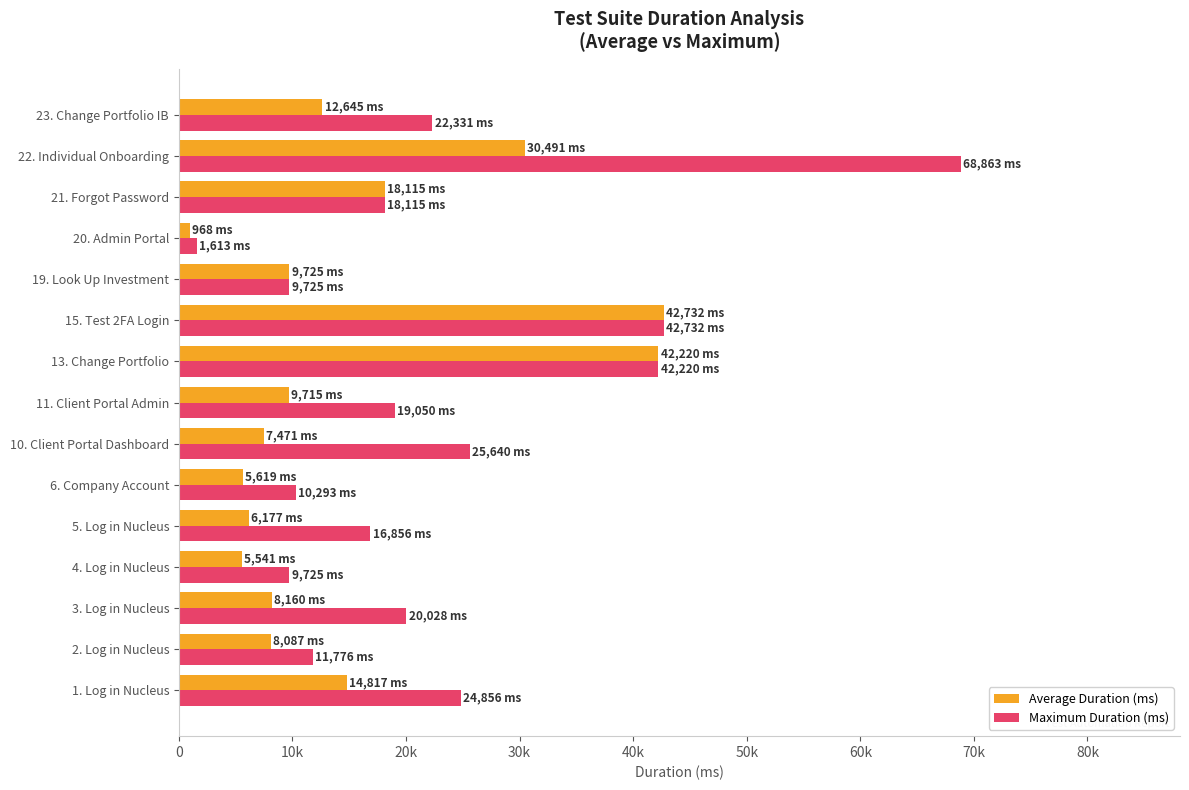

At which label does Average Duration (ms) reach its minimum?

20. Admin Portal